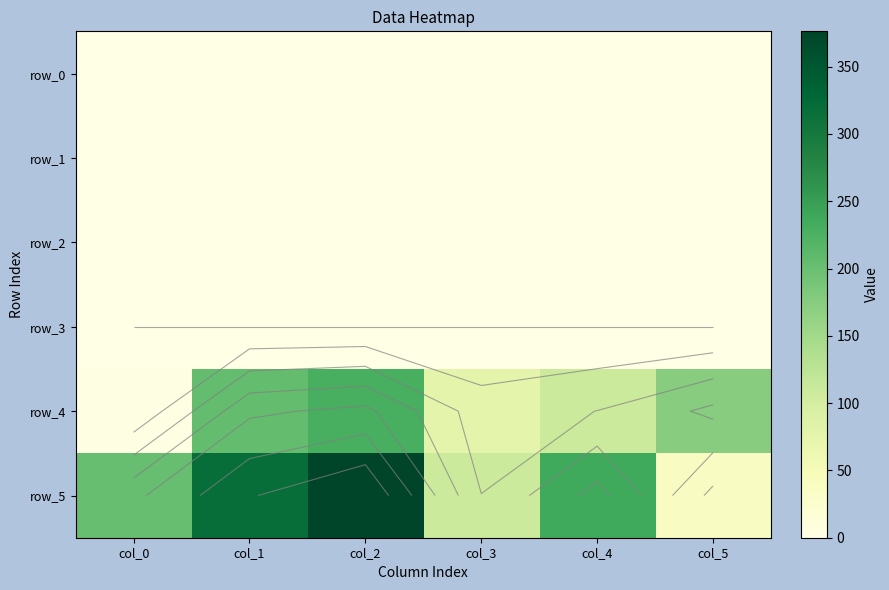

At which category is the sum across all series the highest?

col_2